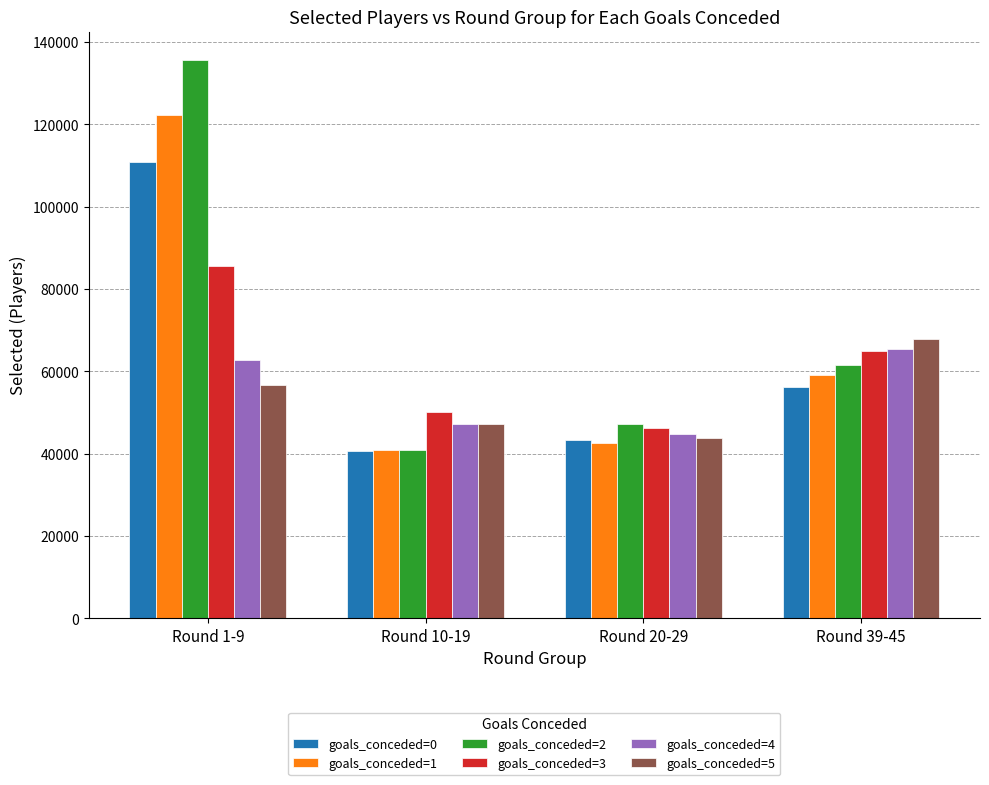

Is it true that goals_conceded=2 equals 60443 at Round 1-9?

False